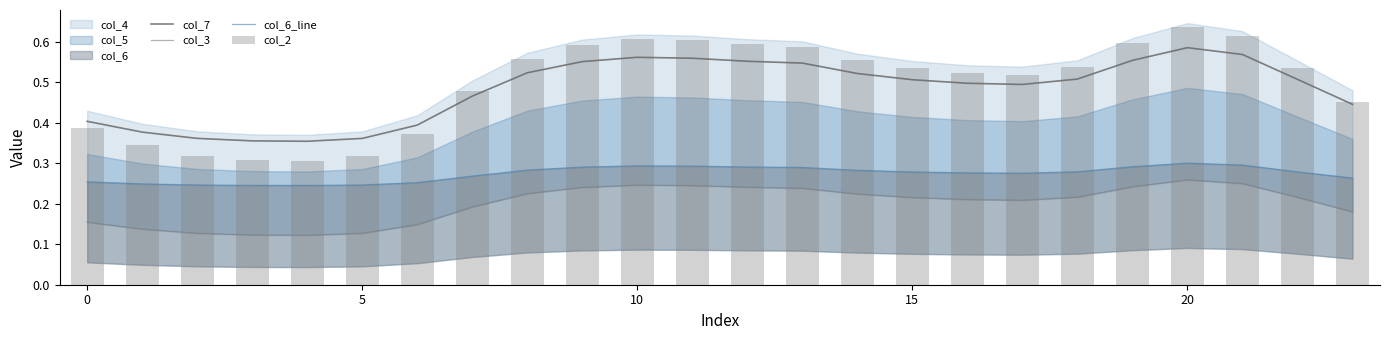

What is the label of the 3rd bar from the right?

21